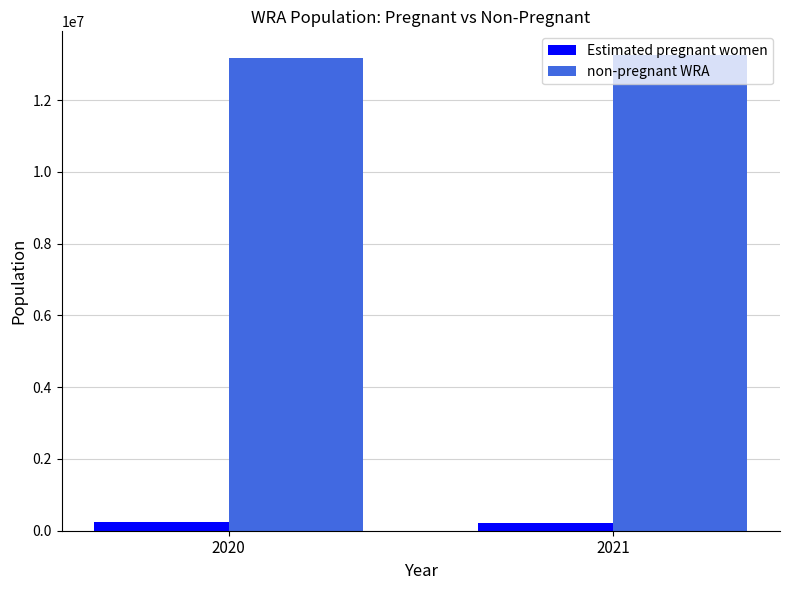

At 2020, list the series in order from smallest to largest.

Estimated pregnant women, non-pregnant WRA